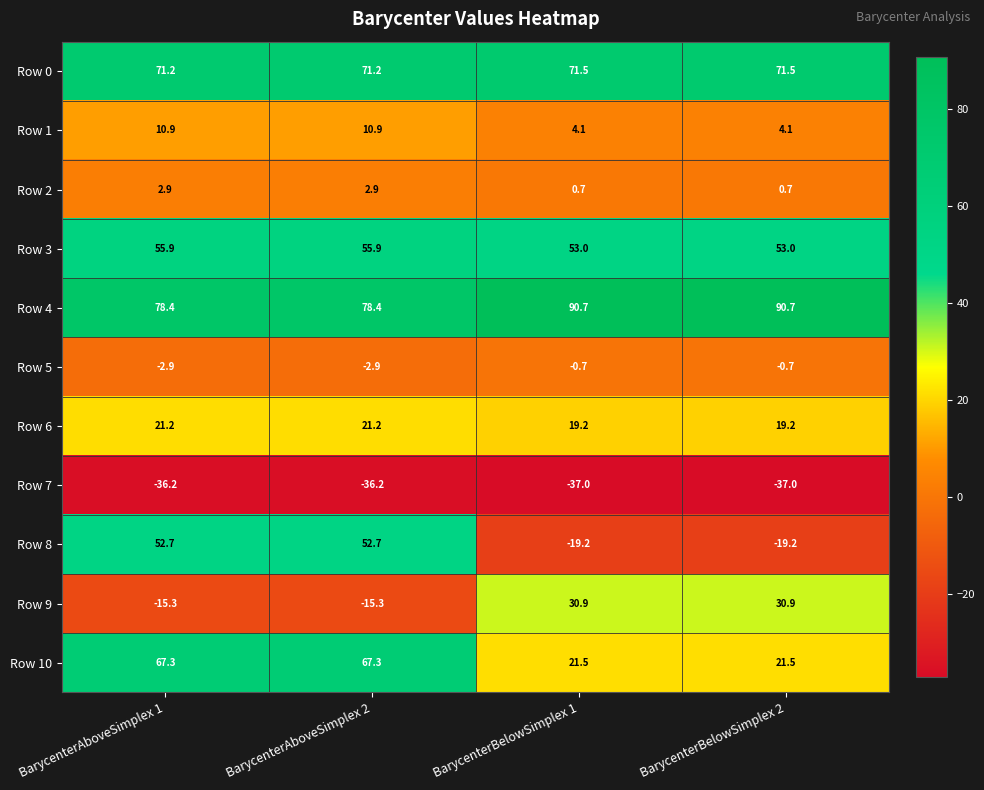

What is the greatest value displayed?

90.7